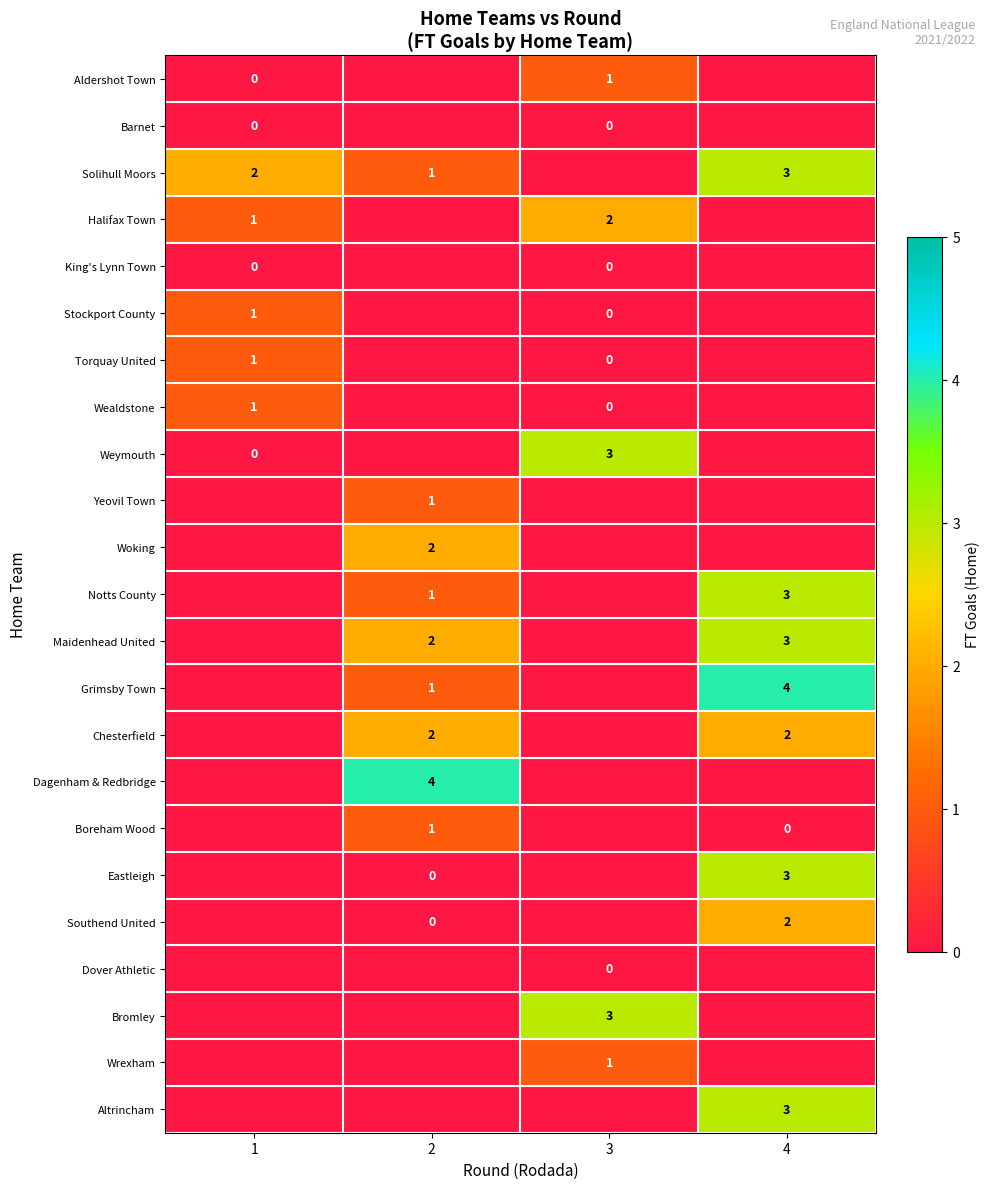

True or false: Solihull Moors has a value of 1 at 2.

True